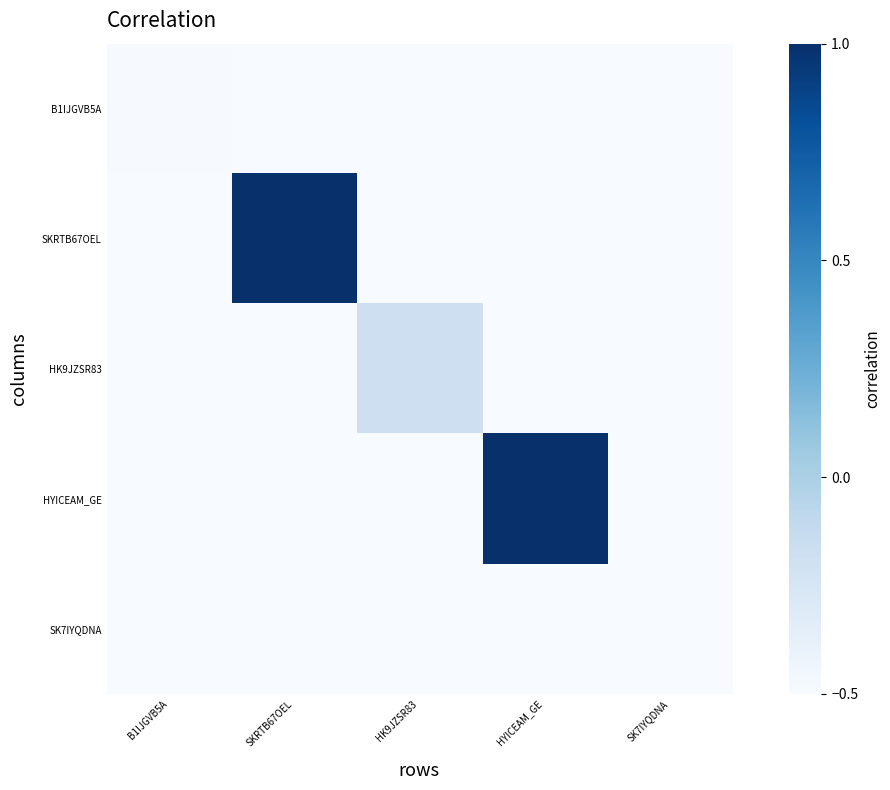

What is the total value across all series at HK9JZSR83?

-2.2